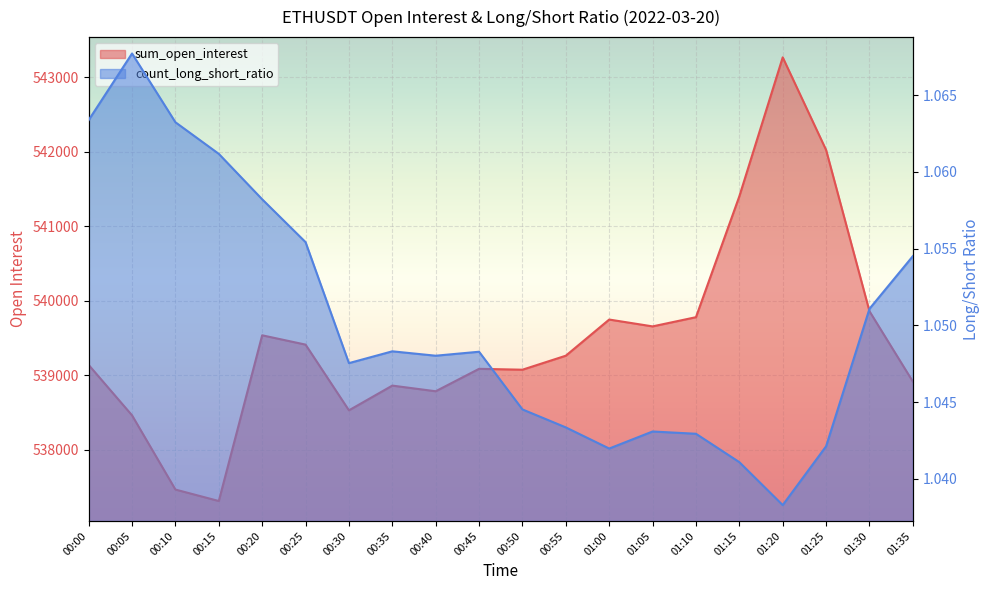

True or false: sum_open_interest has more than 2 points higher than both neighbors.

True